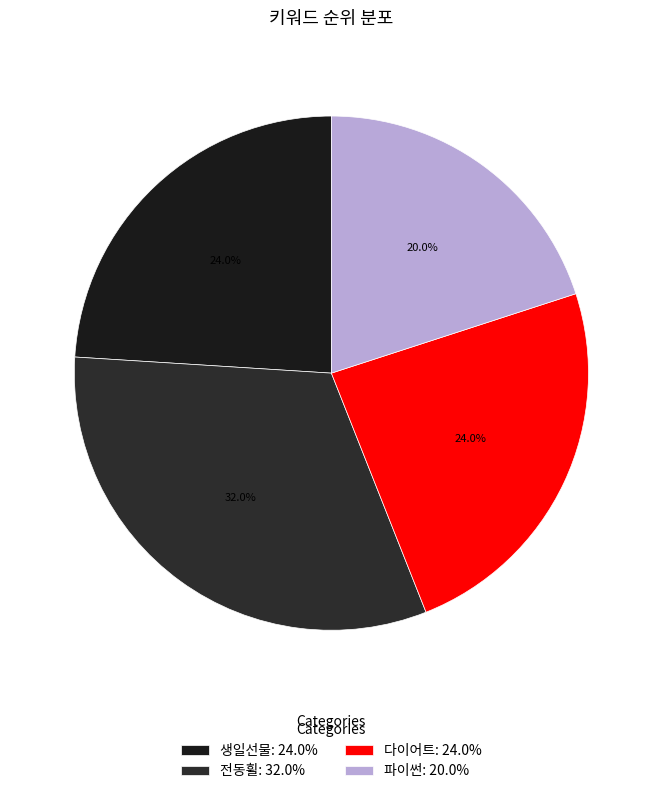

To the nearest percent, what percentage of the pie is 파이썬?

20%